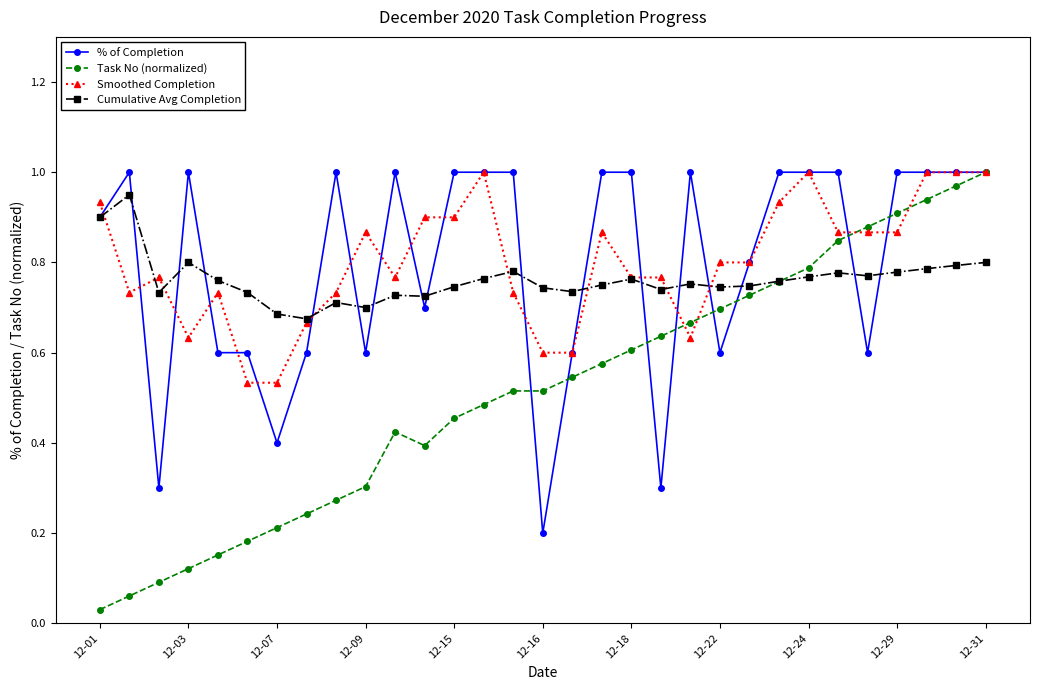

True or false: Cumulative Avg Completion has more than 0 interior local peaks.

True